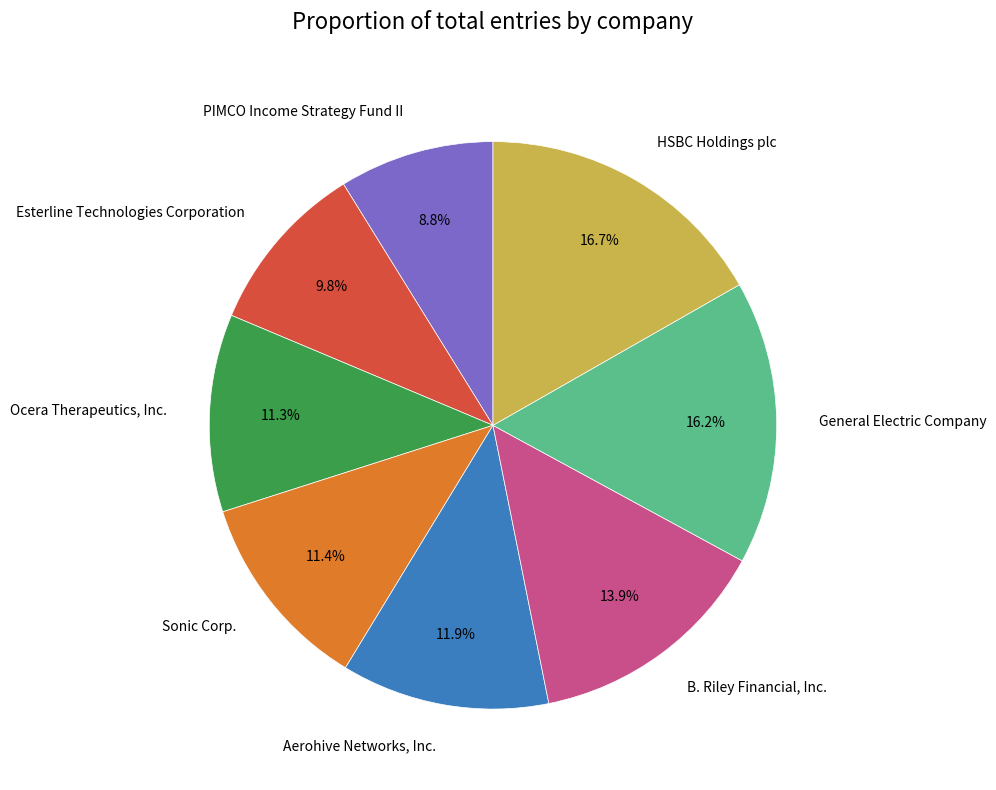

Approximately how many times larger is the value at HSBC Holdings plc compared to Ocera Therapeutics, Inc.?

1.5